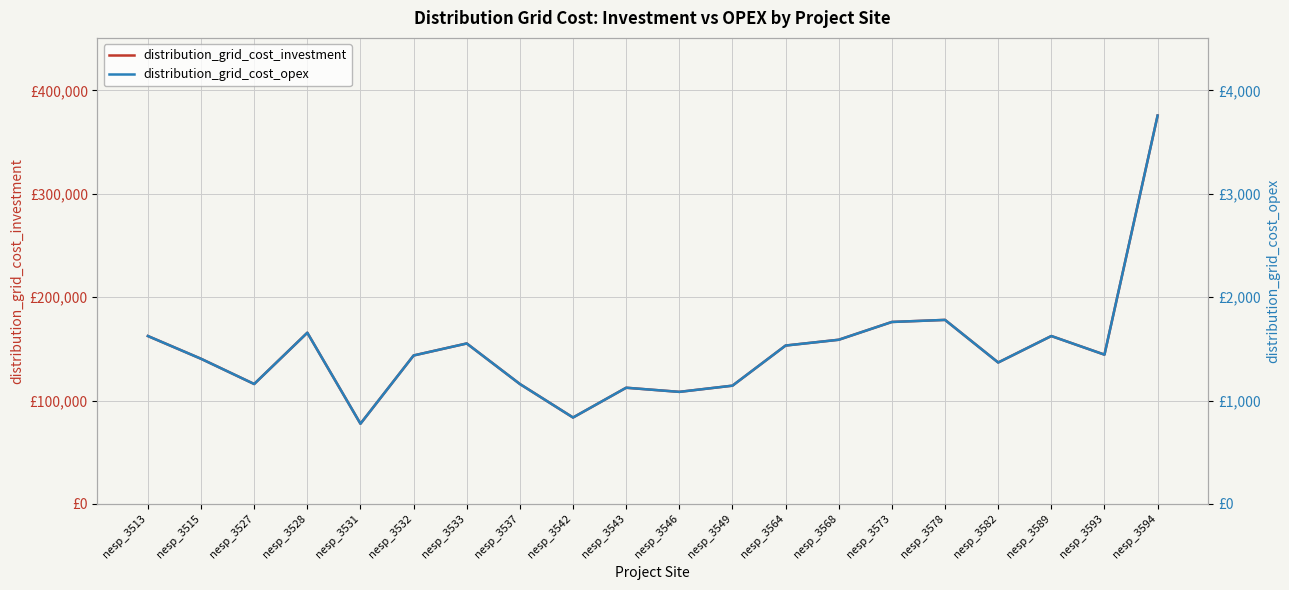

The distribution_grid_cost_opex series shows 1109 at nesp_3594. True or false?

False